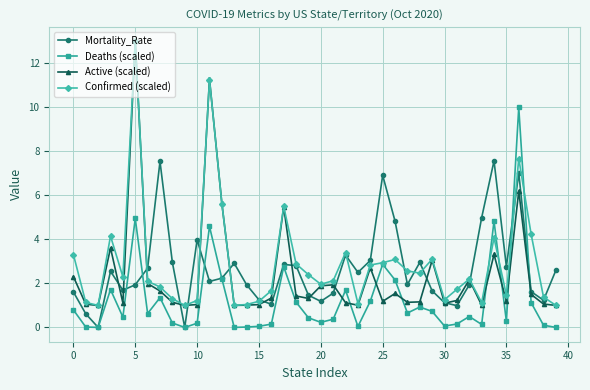

In Mortality_Rate, how many points are higher than both neighbors (excluding endpoints)?

10